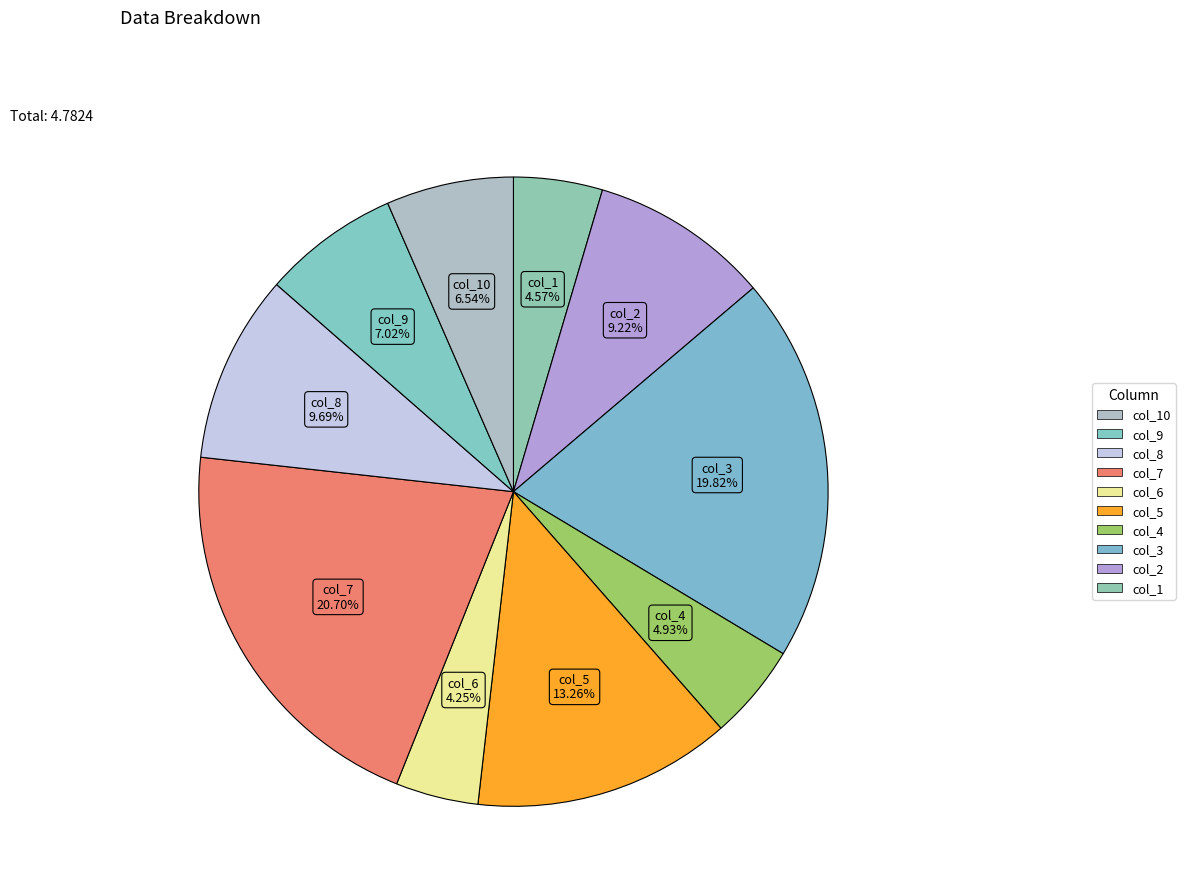

How many slices are in this pie chart?

10